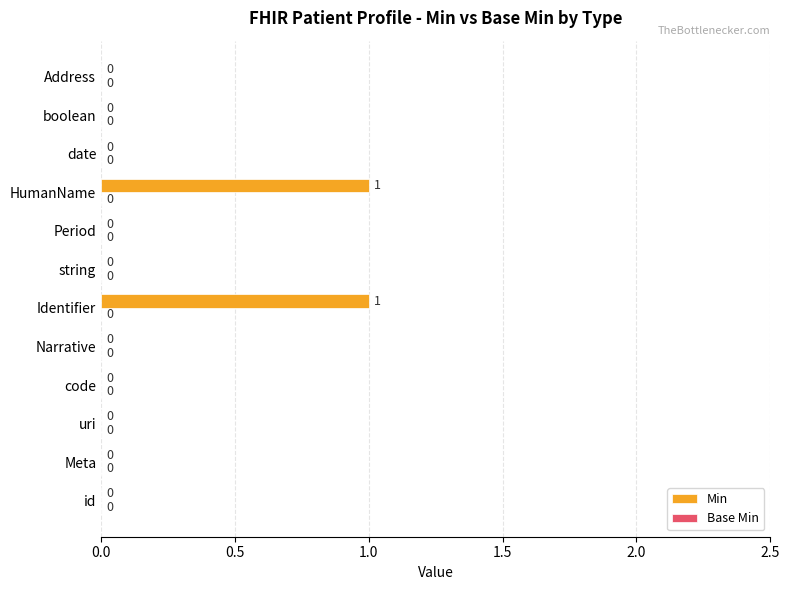

Which has a higher value, Identifier or code?

Identifier